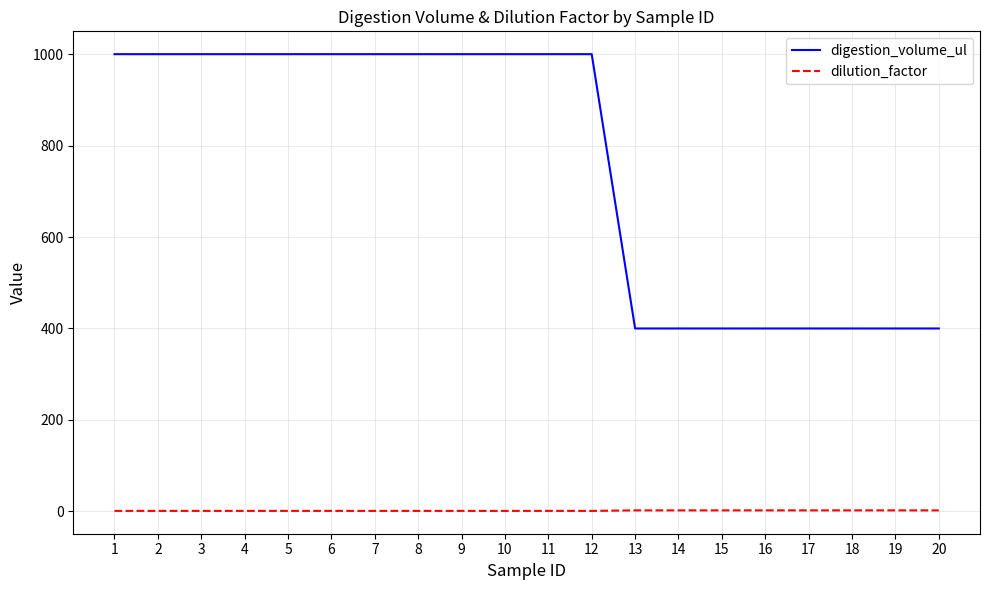

How many series are shown in this chart?

2